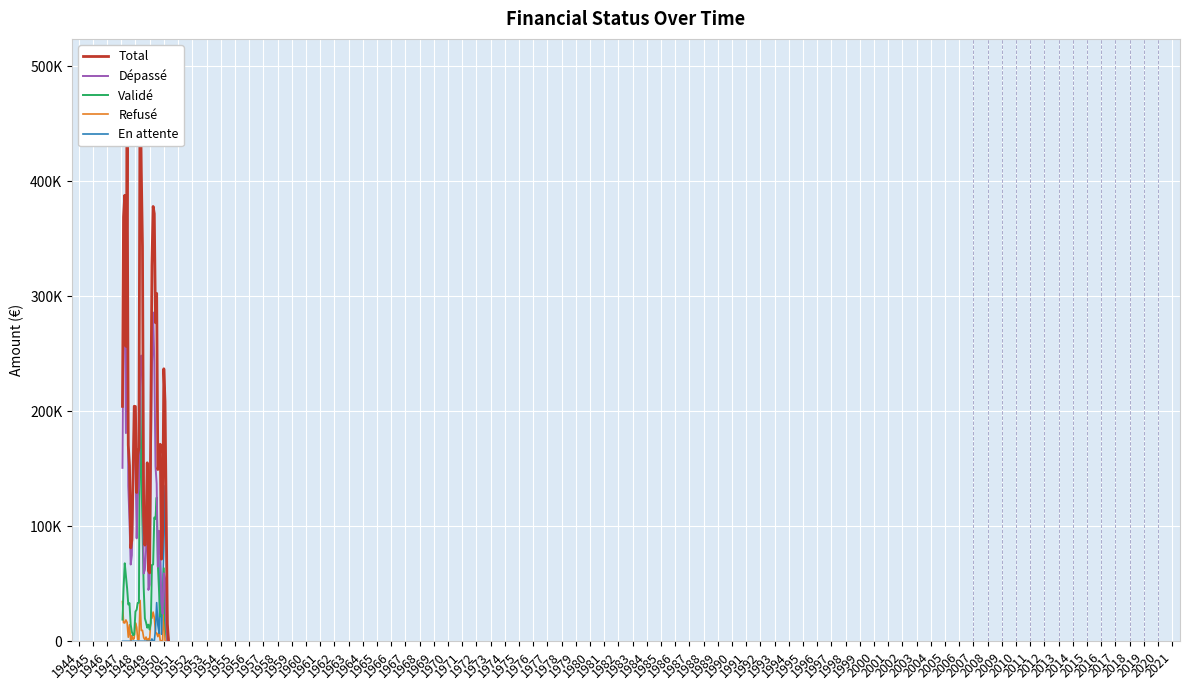

What is the average value of the En attente series?

12723.3